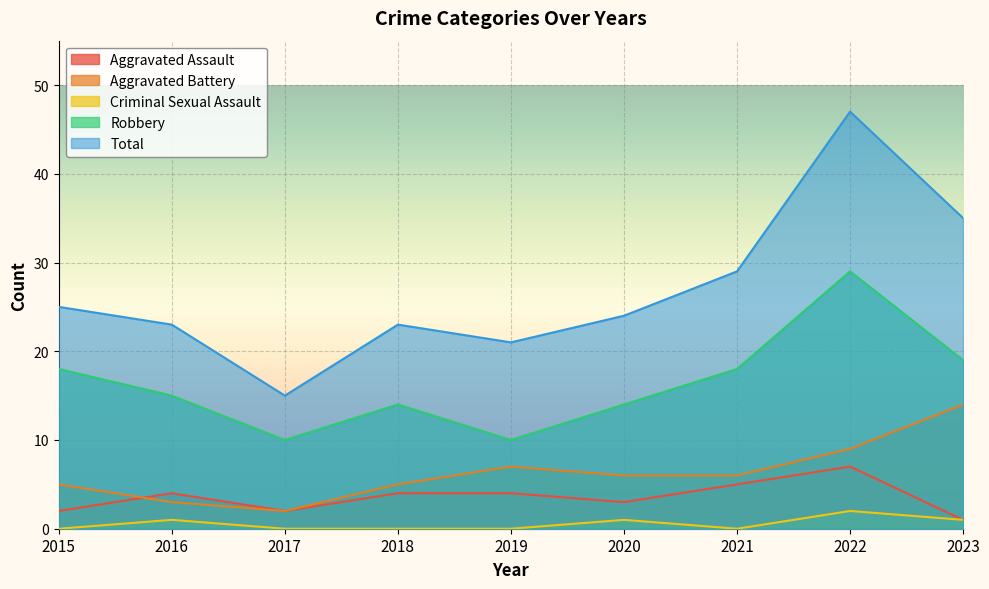

Reading left to right, transcribe all the data shown in this chart.

Aggravated Assault: 2015=2	2016=4	2017=2	2018=4	2019=4	2020=3	2021=5	2022=7	2023=1
Aggravated Battery: 2015=5	2016=3	2017=2	2018=5	2019=7	2020=6	2021=6	2022=9	2023=14
Criminal Sexual Assault: 2015=0	2016=1	2017=0	2018=0	2019=0	2020=1	2021=0	2022=2	2023=1
Robbery: 2015=18	2016=15	2017=10	2018=14	2019=10	2020=14	2021=18	2022=29	2023=19
Total: 2015=25	2016=23	2017=15	2018=23	2019=21	2020=24	2021=29	2022=47	2023=35